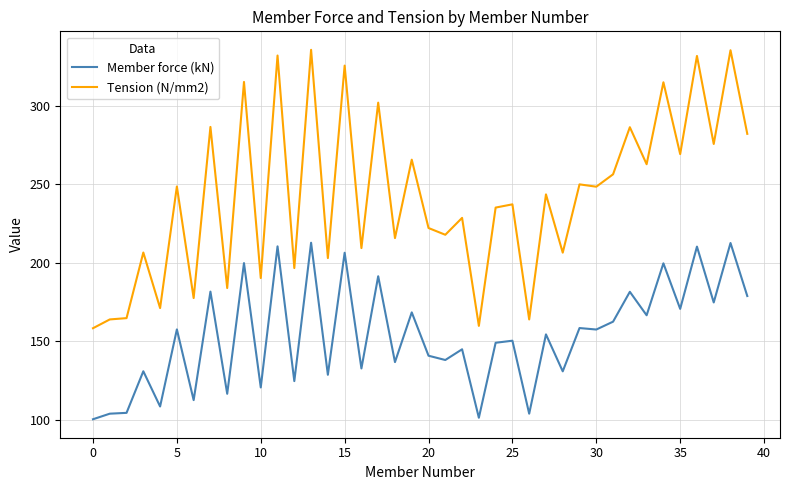

Which series has the largest total across all categories?

Tension (N/mm2)